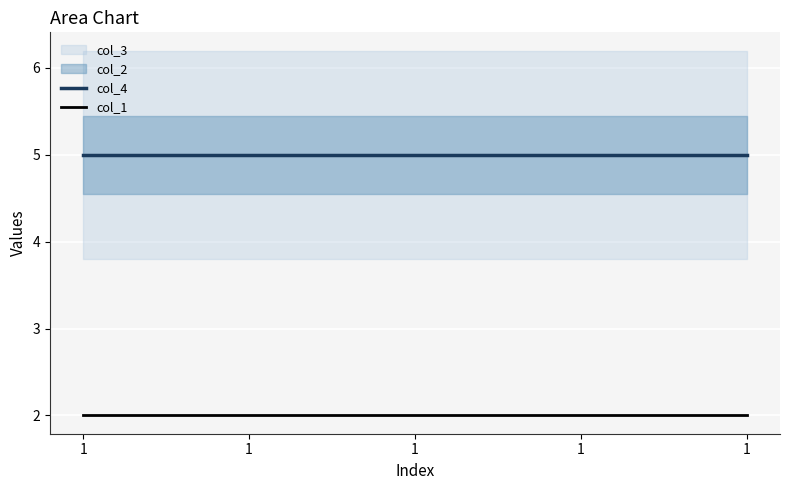

True or false: col_4 has a value of 1 at 1.

False